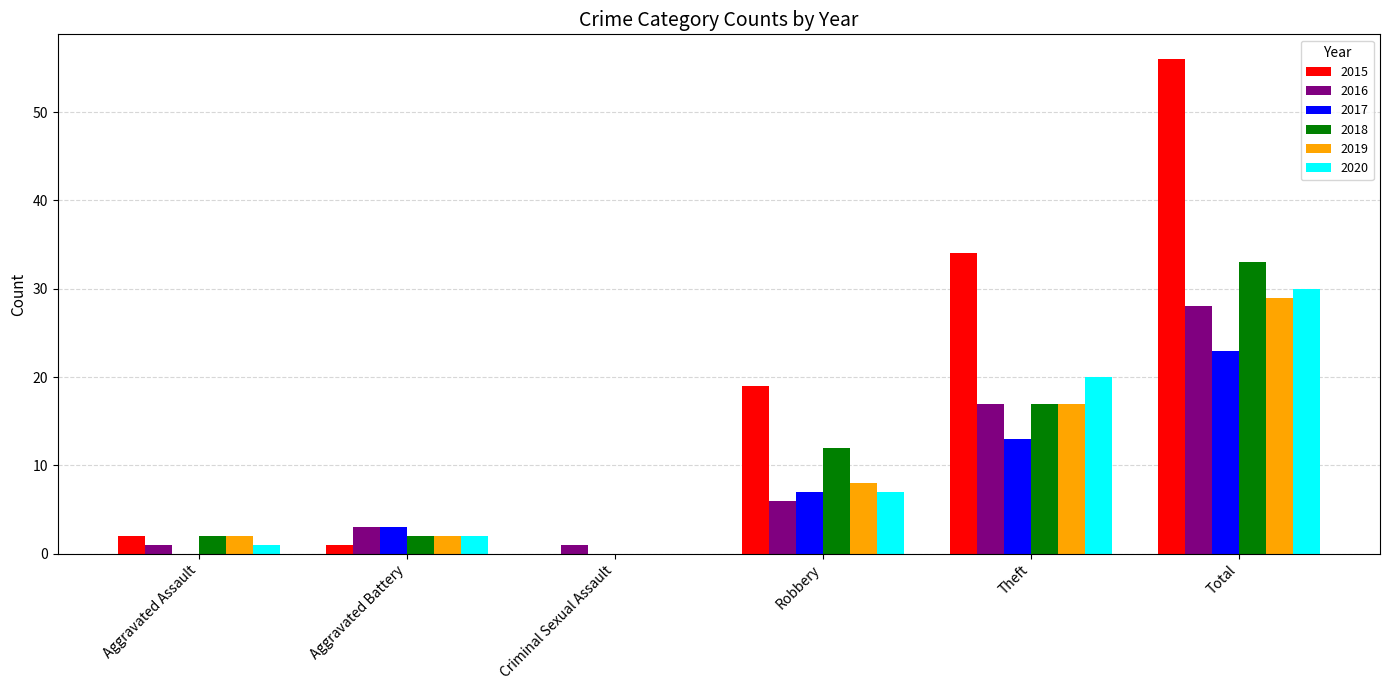

Is the value of 2015 at Aggravated Battery greater than the value of 2020 at Robbery?

No